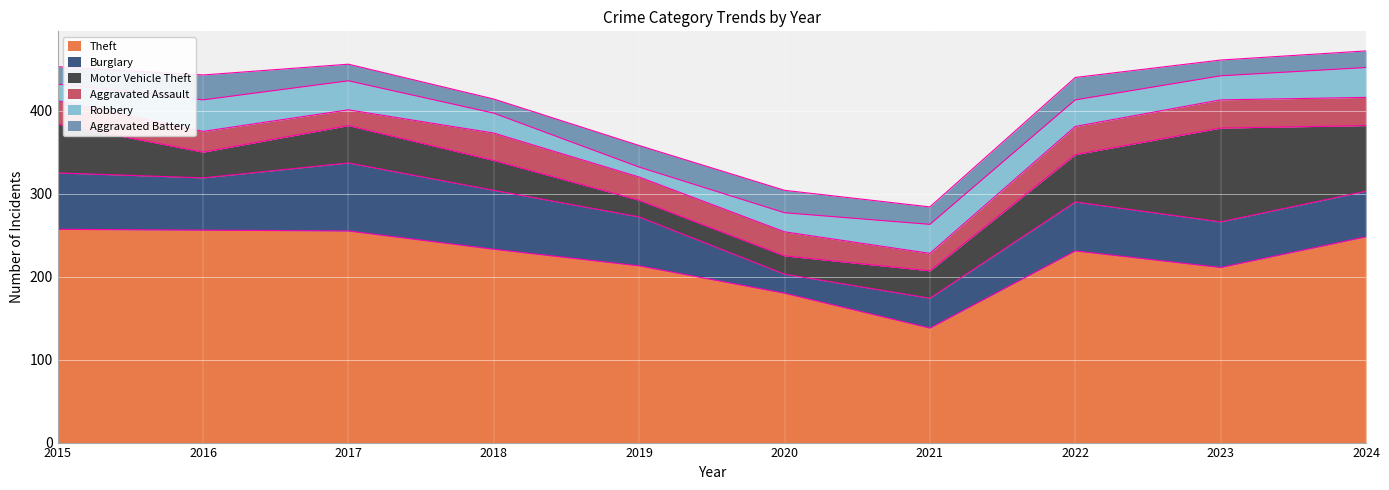

Where do Motor Vehicle Theft and Aggravated Assault first cross each other?

2018 and 2019